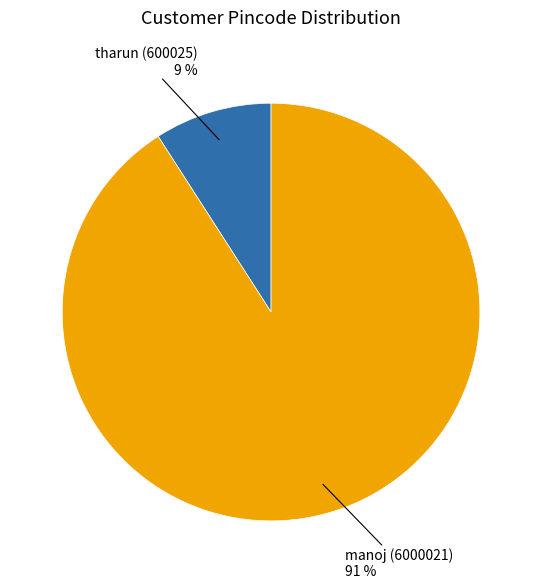

Is there a majority slice in this chart?

Yes